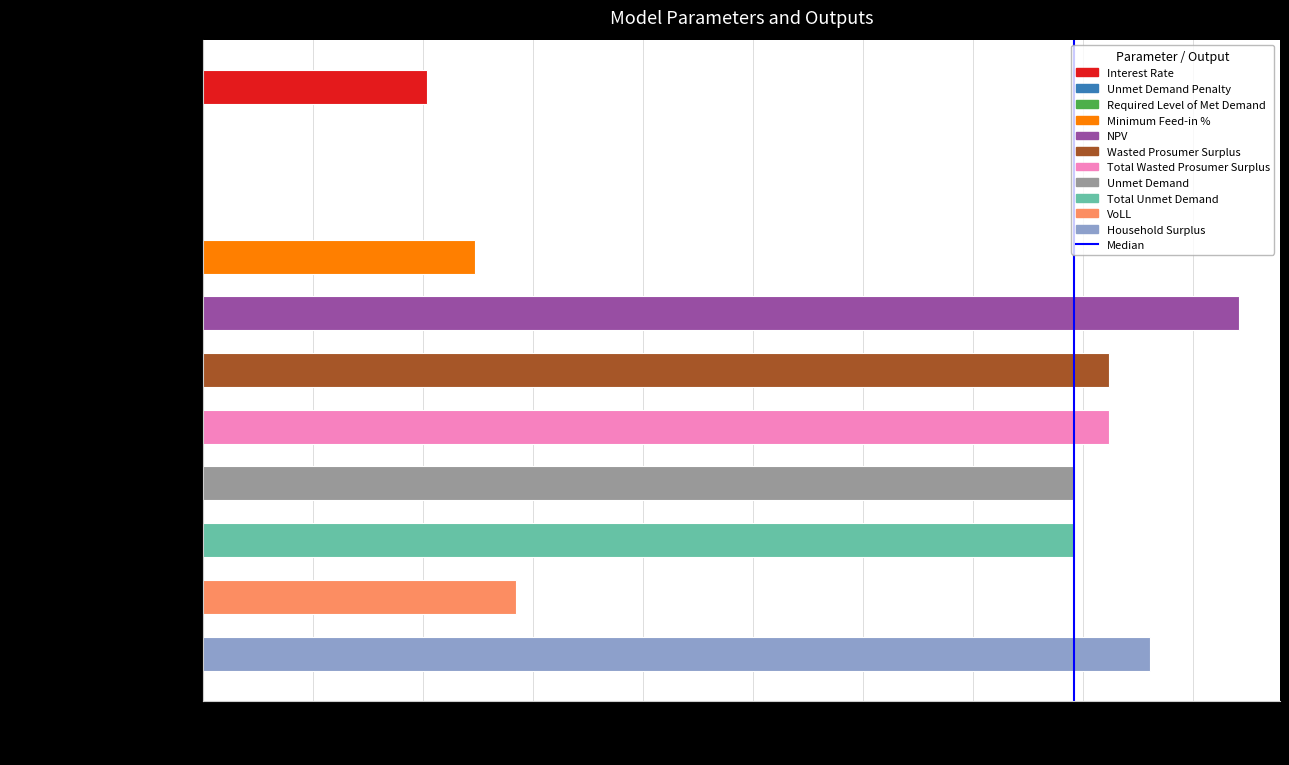

What value does the data have at VoLL?

0.7